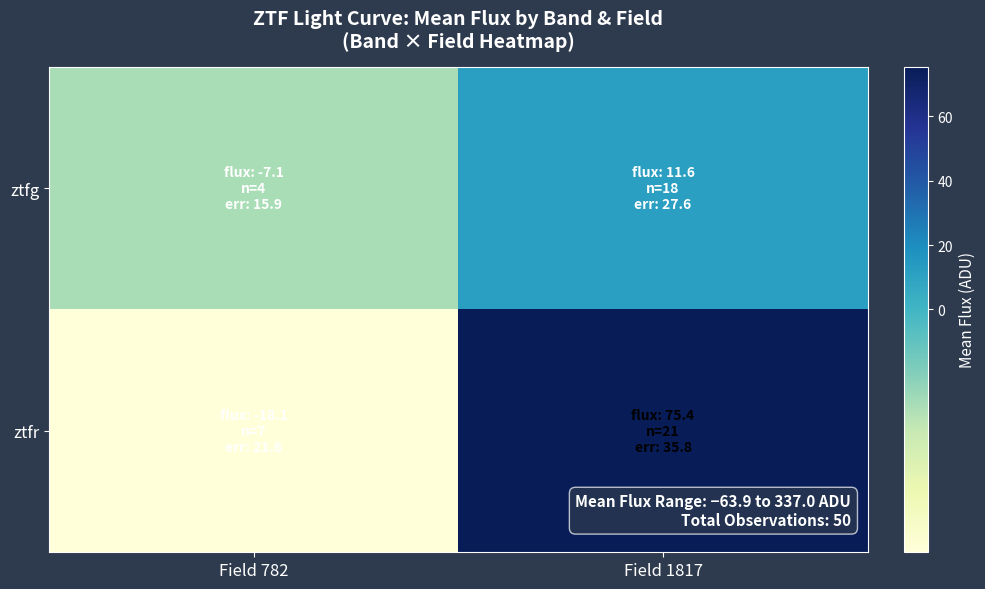

What is the total value across all series at Field 782?

-25.2